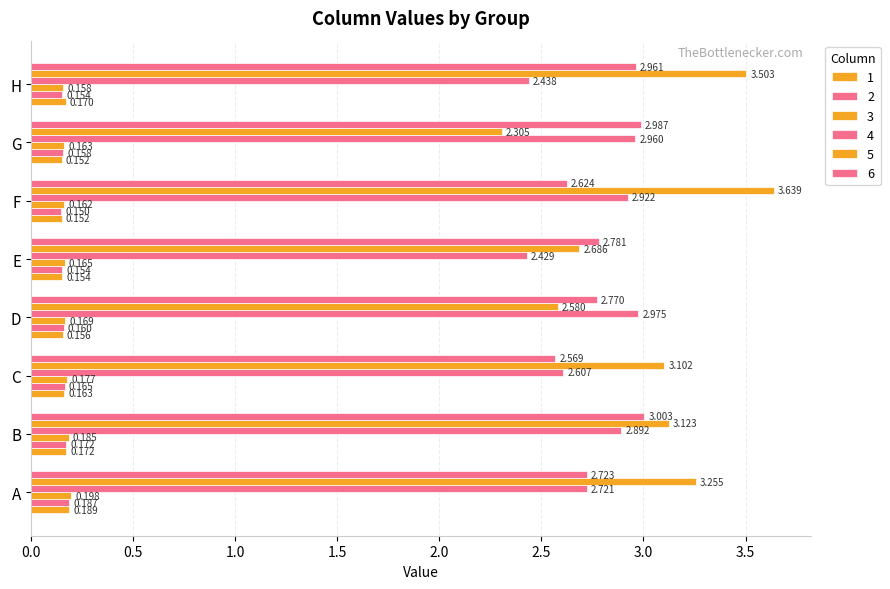

The 1 series shows 0.2 at C. True or false?

True